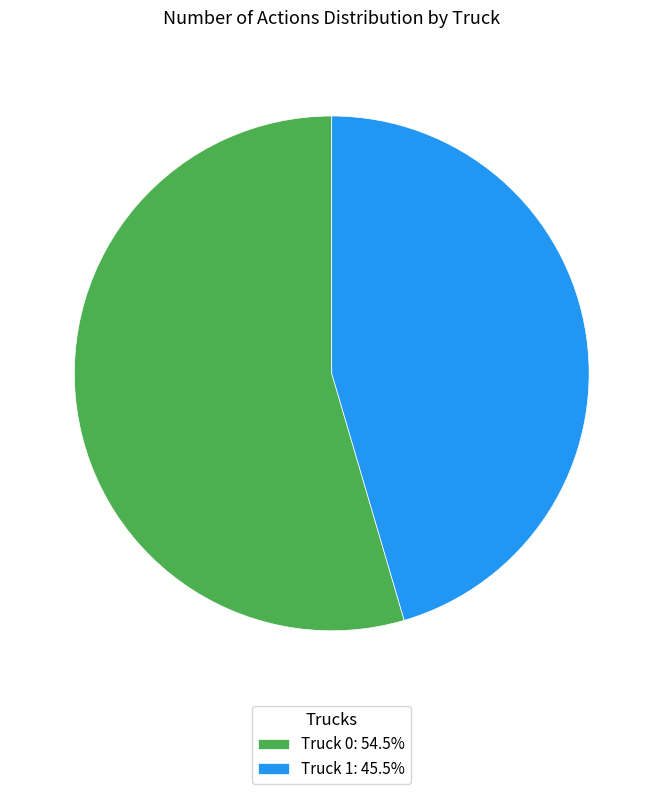

Rank the categories by value from lowest to highest.

Truck 1, Truck 0